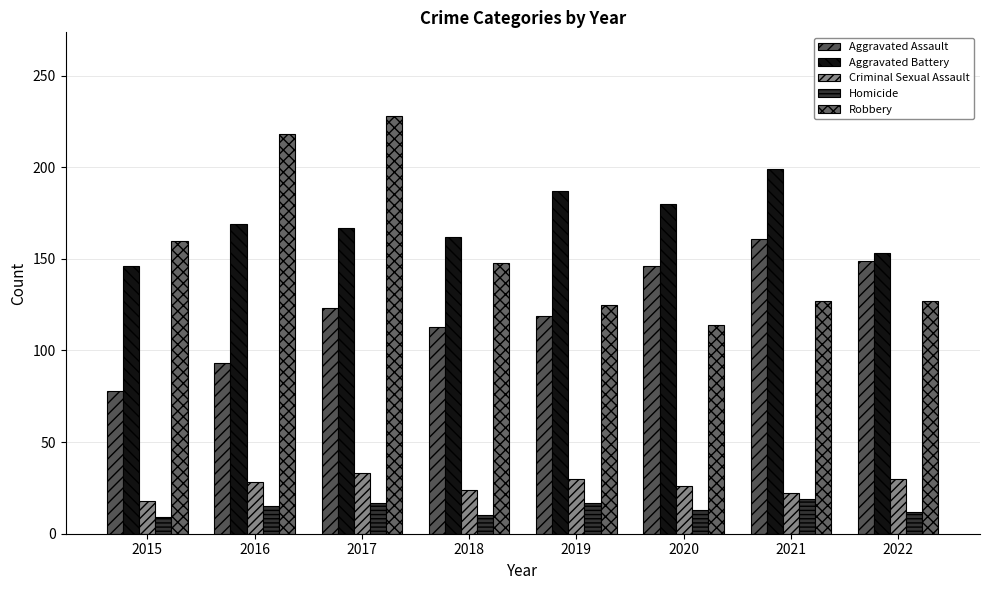

How many categories are shown in the chart?

8